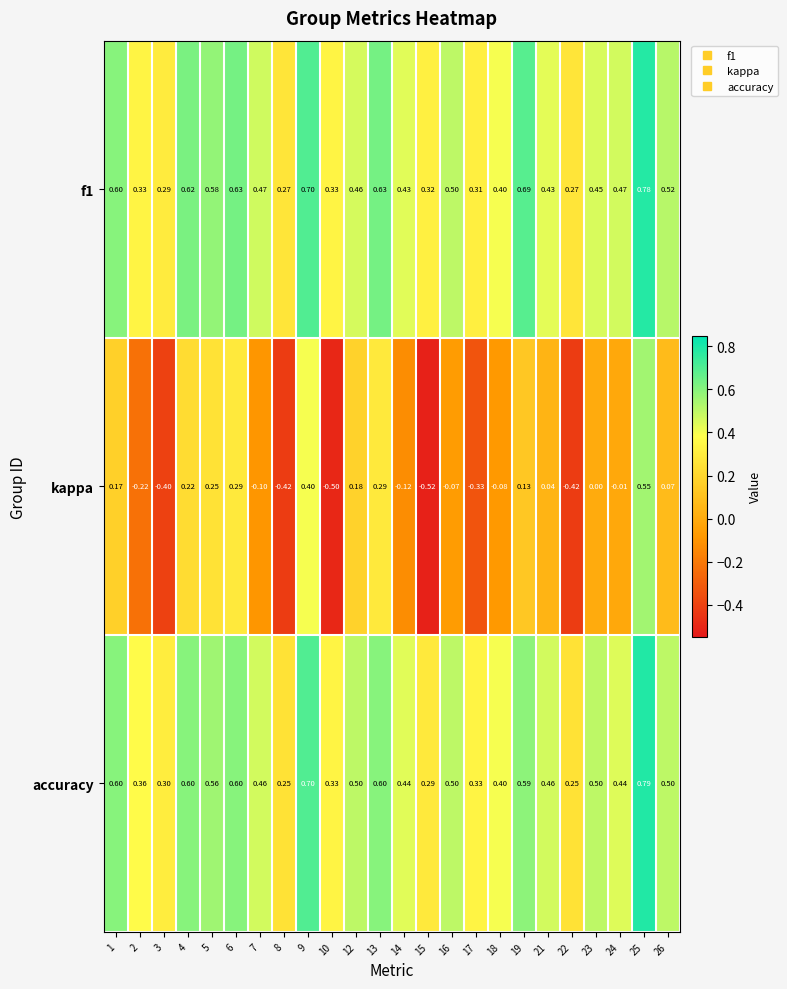

What is the smallest value displayed?

-0.5